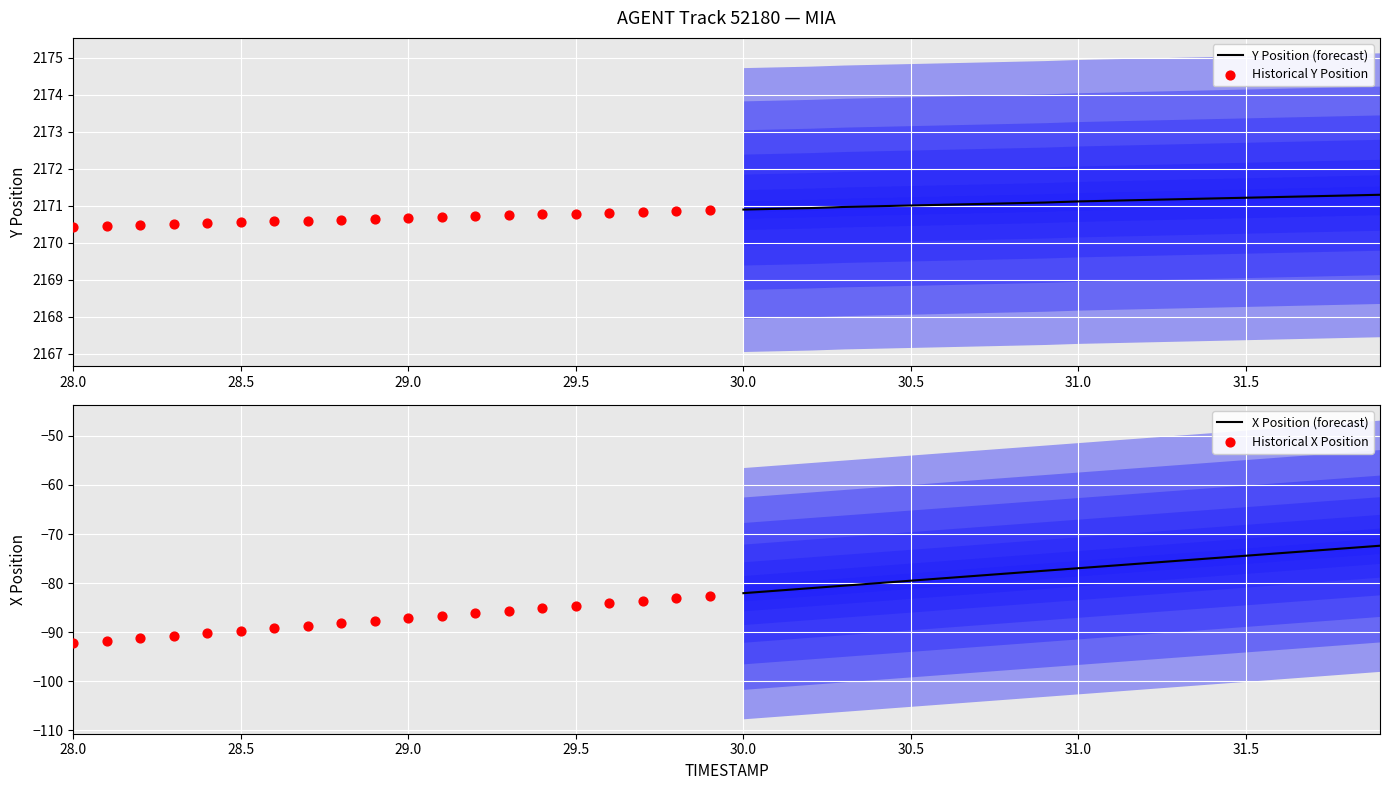

Which series has the largest total across all categories?

Y Position (forecast)